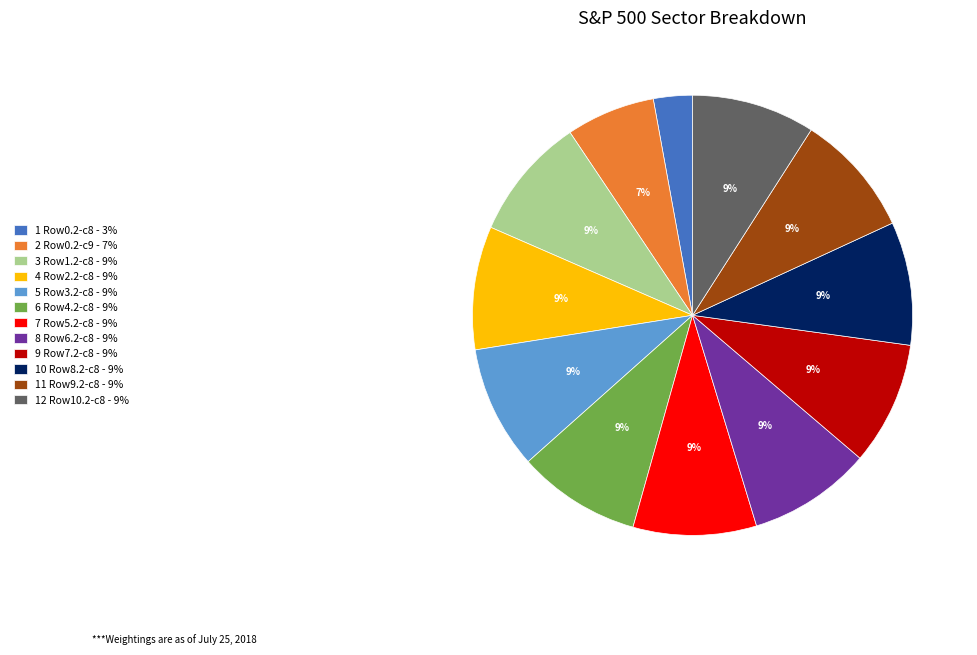

What percentage is the 7 Row5.2-c8 - 9% slice, to the nearest percent?

9%